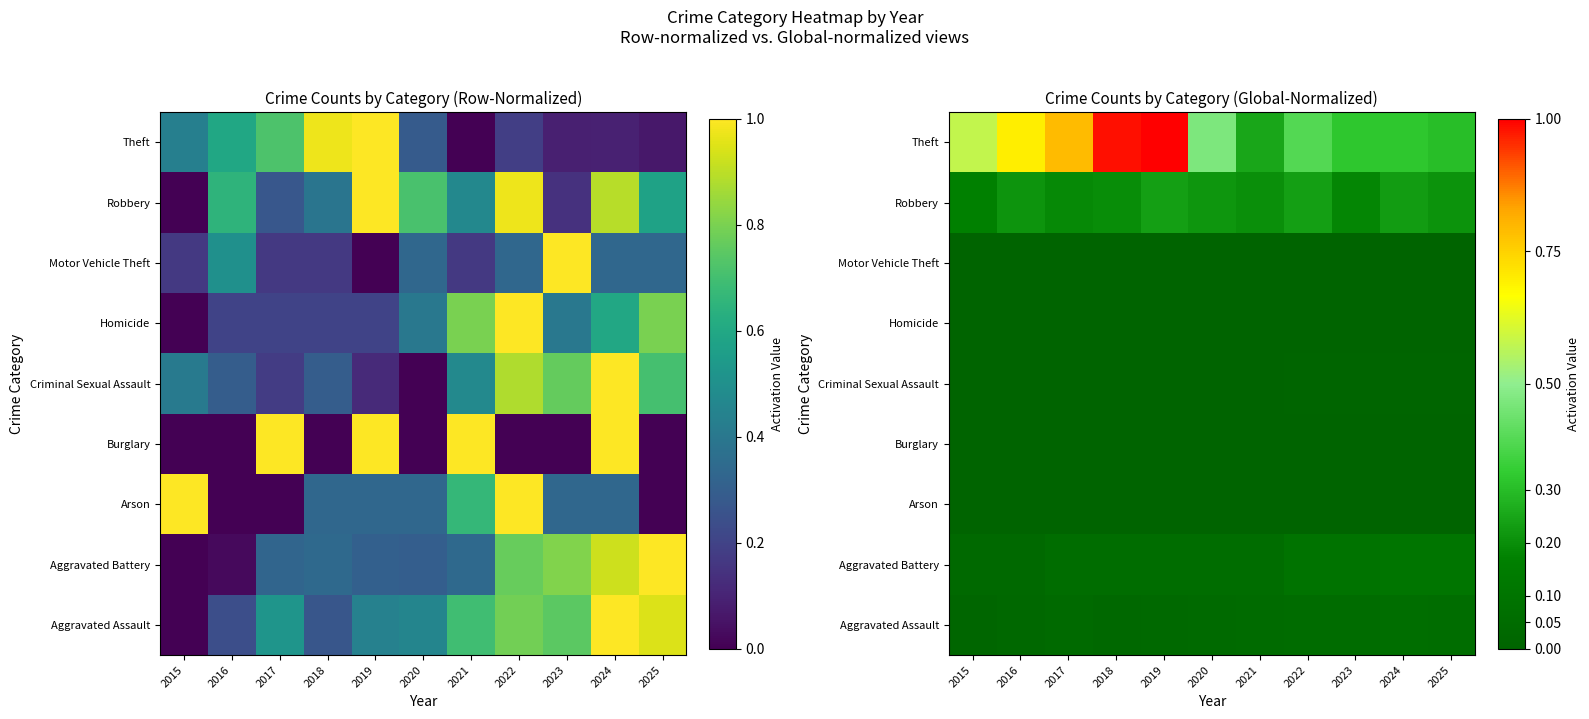

Rank the series by their maximum value, from lowest to highest.

Burglary, Arson, Homicide, Motor Vehicle Theft, Criminal Sexual Assault, Aggravated Assault, Aggravated Battery, Robbery, Theft